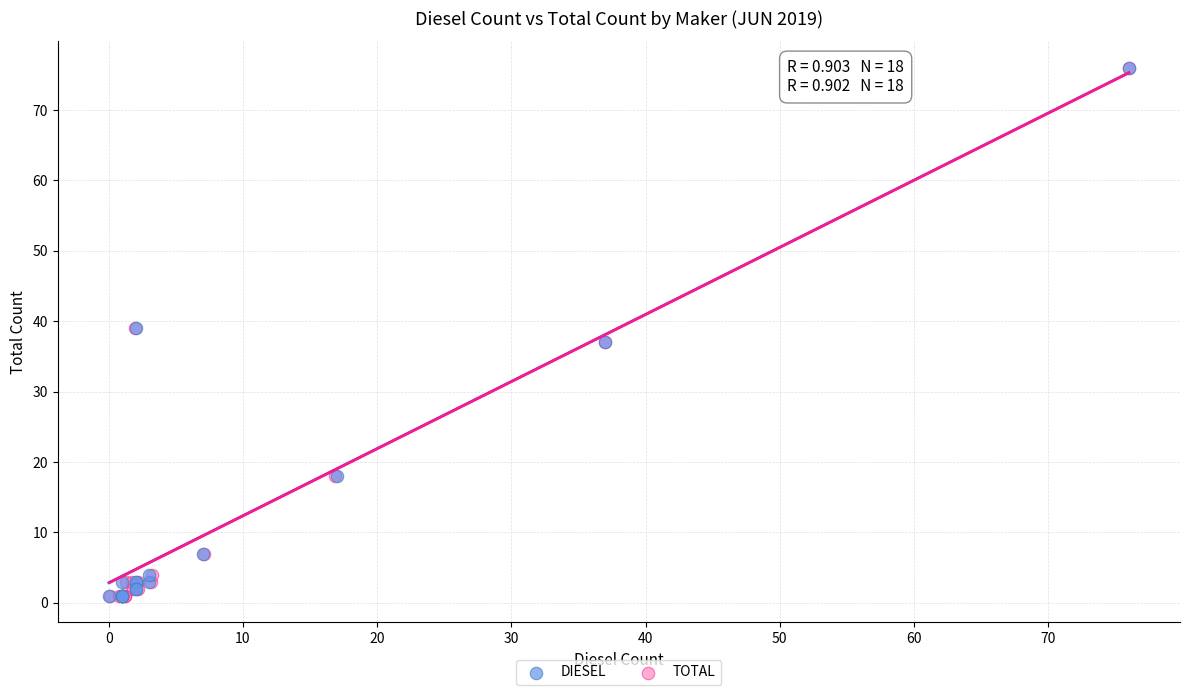

What are all the series names shown in the legend?

DIESEL, TOTAL